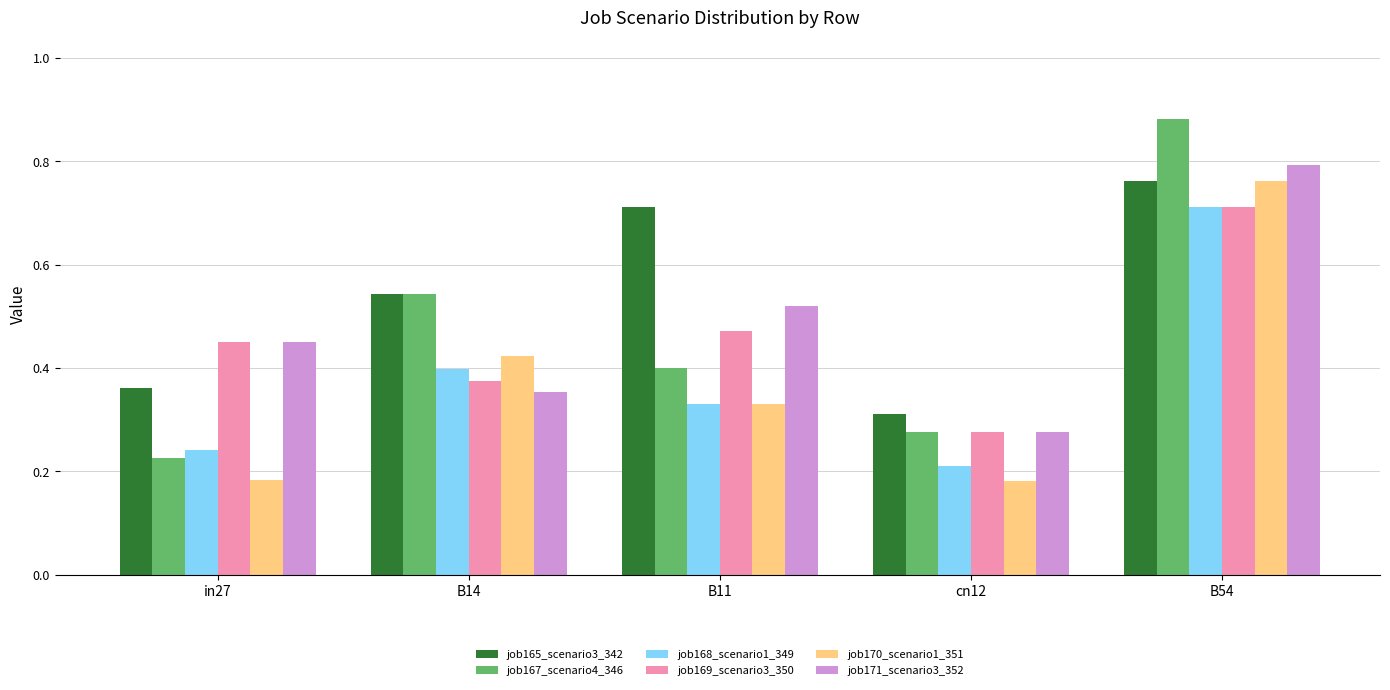

Which series has the widest spread of values?

job167_scenario4_346